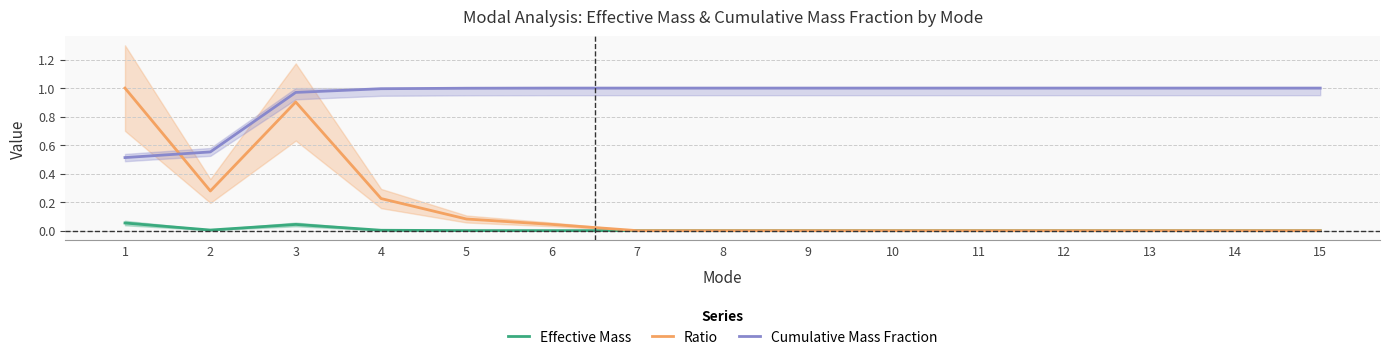

Reading right to left, list all the values displayed in this chart.

Effective Mass: 15=0.0	14=0.0	13=0.0	12=0.0	11=0.0	10=0.0	9=0.0	8=0.0	7=0.0	6=0.0	5=0.0	4=0.0	3=0.0	2=0.0	1=0.1
Ratio: 15=0.0	14=0.0	13=0.0	12=0.0	11=0.0	10=0.0	9=0.0	8=0.0	7=0.0	6=0.0	5=0.1	4=0.2	3=0.9	2=0.3	1=1.0
Cumulative Mass Fraction: 15=1.0	14=1.0	13=1.0	12=1.0	11=1.0	10=1.0	9=1.0	8=1.0	7=1.0	6=1.0	5=1.0	4=1.0	3=1.0	2=0.6	1=0.5